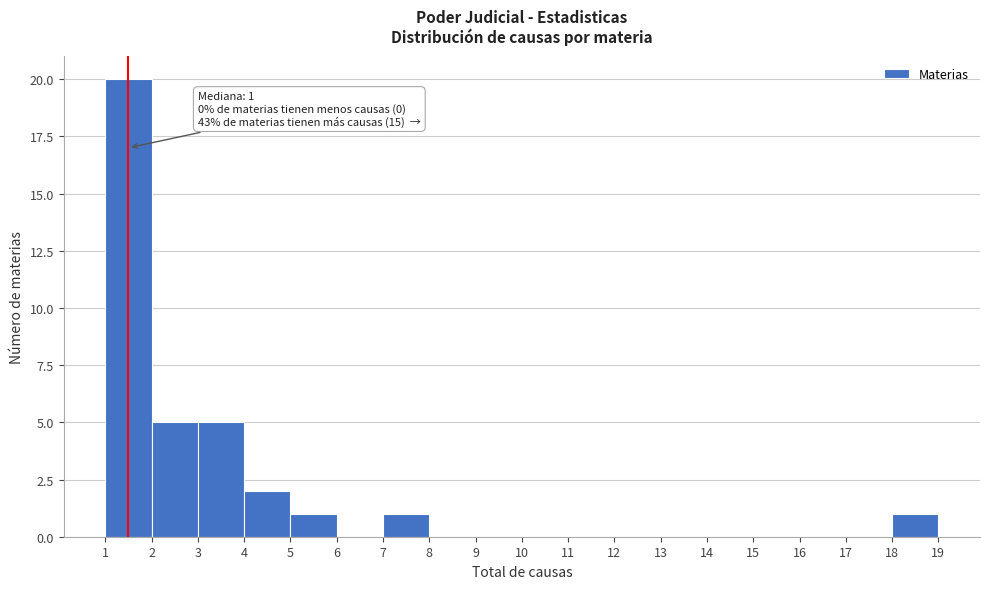

Which range on the x-axis has the tallest bar?

1 to 2